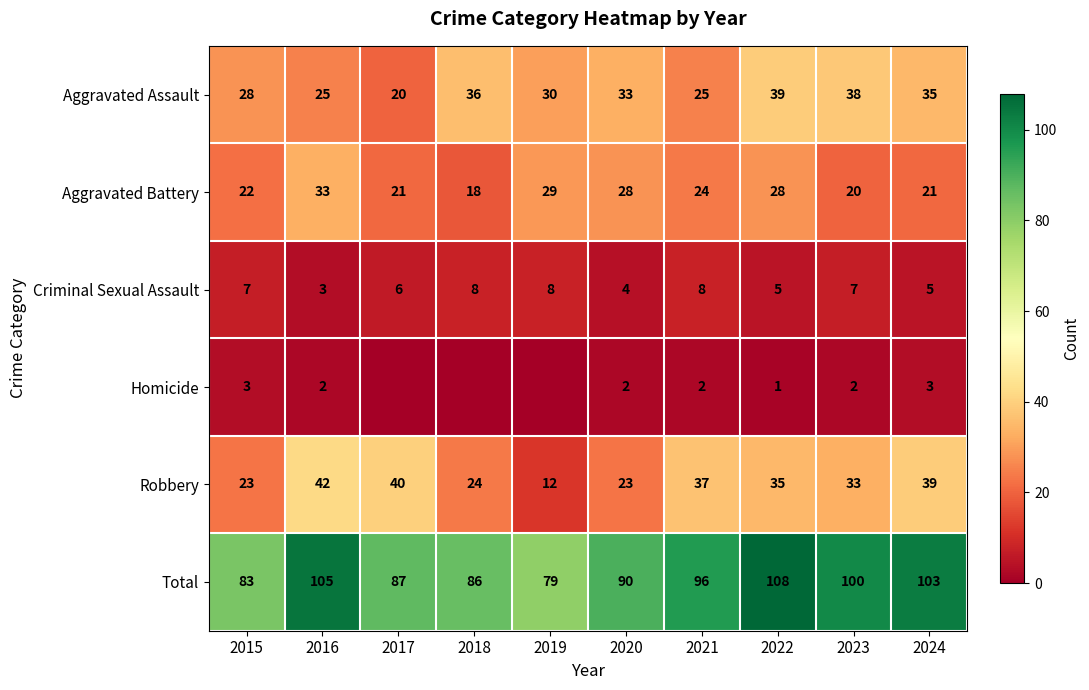

What is the spread (max minus min) of values at 2015?

80